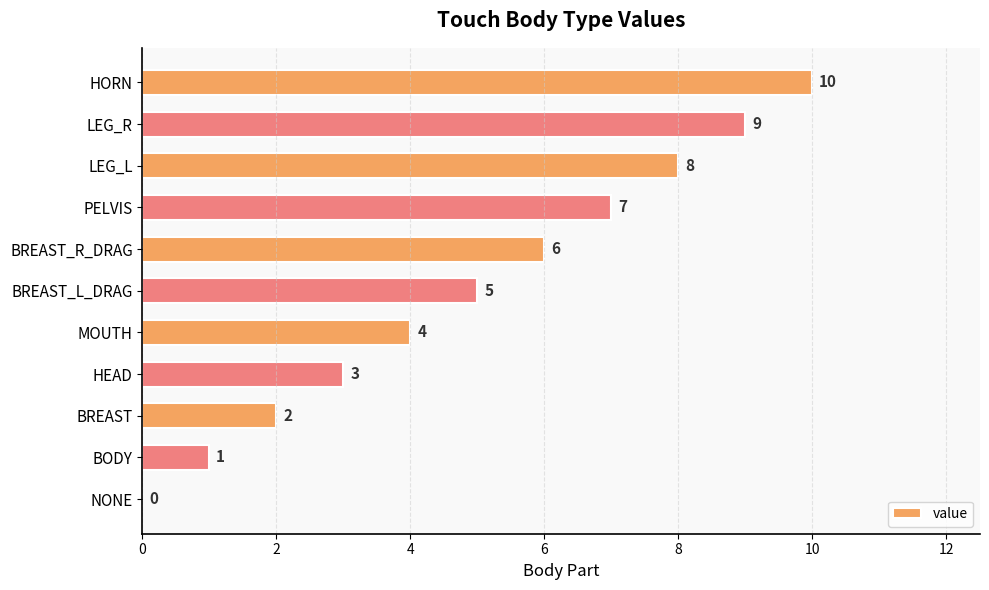

How many series are shown in this chart?

1